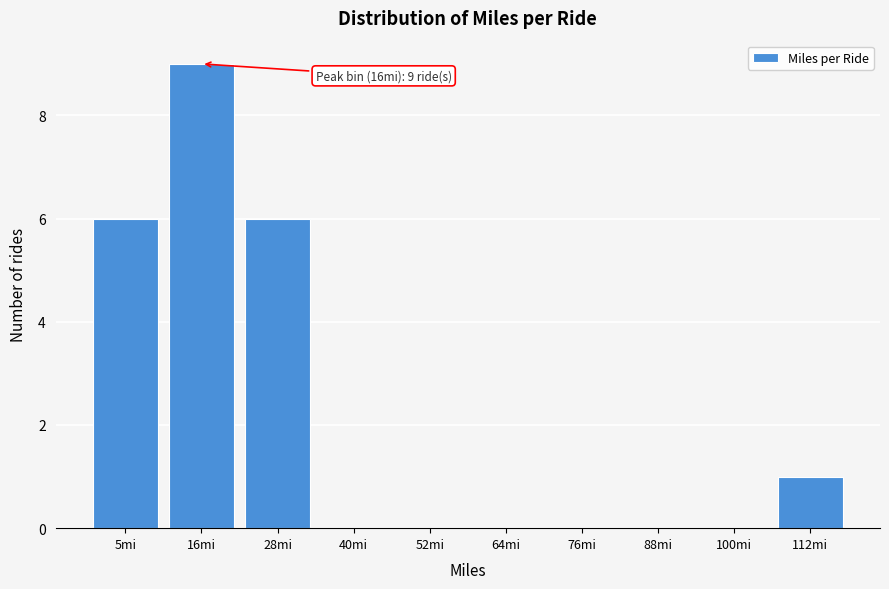

Reading left to right, what are all the values shown in this chart?

5mi=6	16mi=9	28mi=6	40mi=0	52mi=0	64mi=0	76mi=0	88mi=0	100mi=0	112mi=1